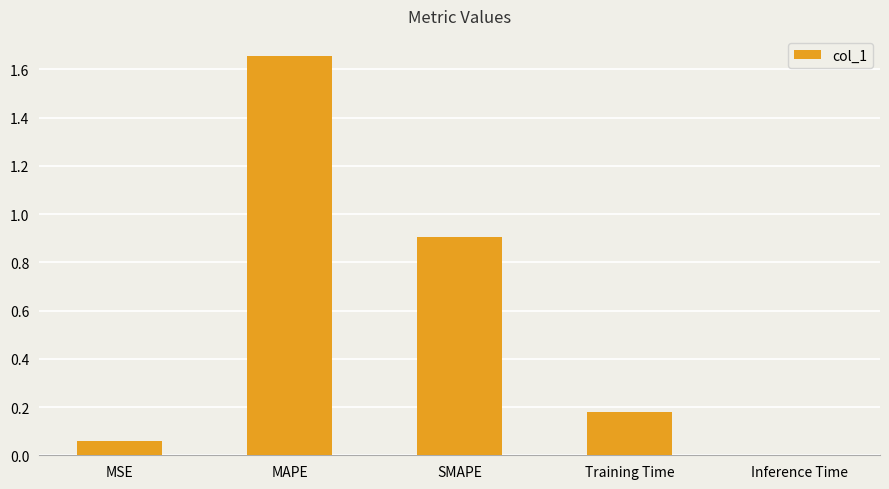

Which has a higher value, Inference Time or Training Time?

Training Time